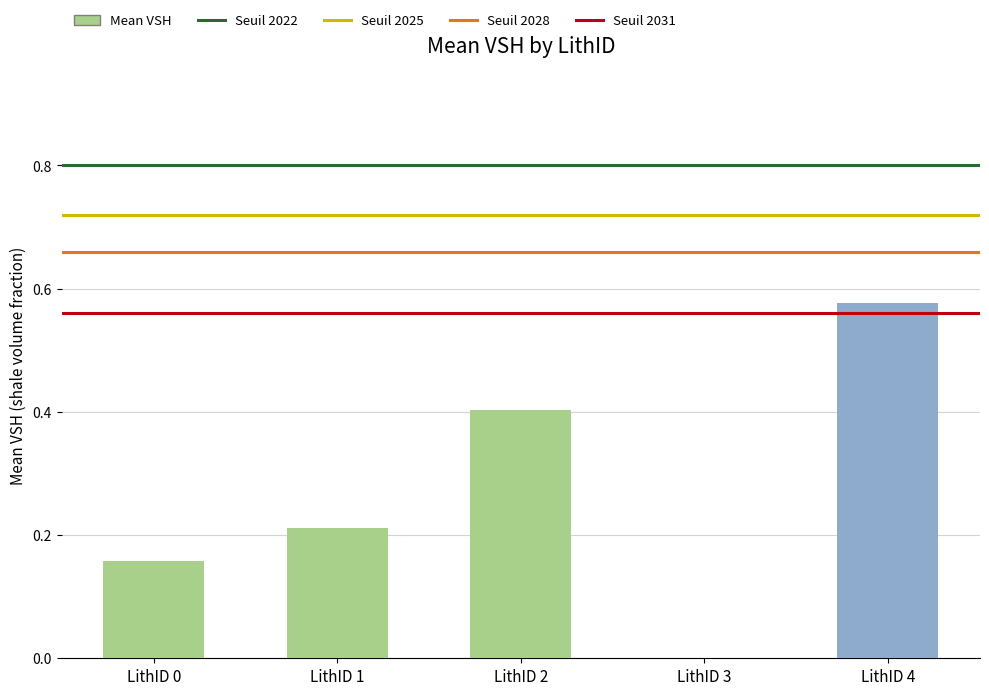

Which label corresponds to the largest value in the chart?

LithID 4